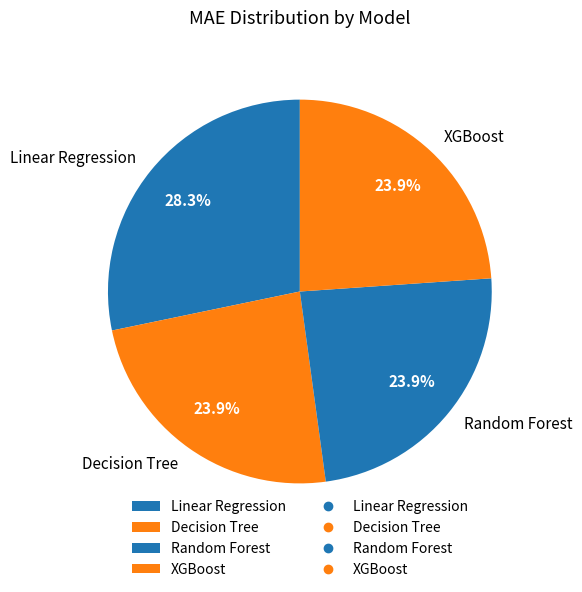

To the nearest percent, what is the difference between the largest and smallest slice percentages?

4%